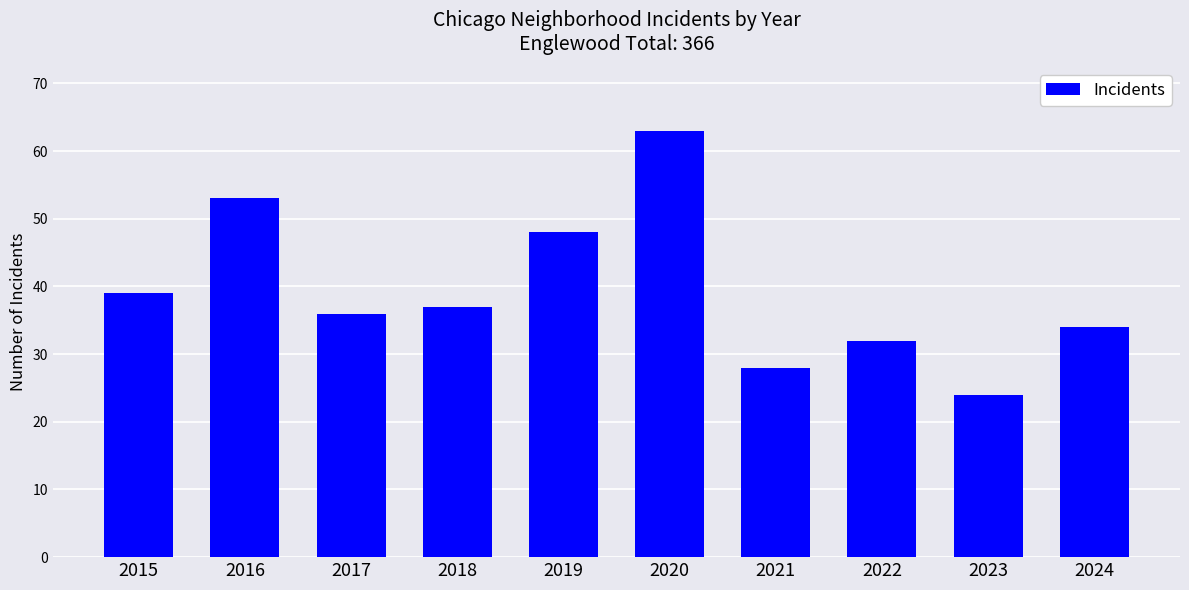

At which category does the chart reach its minimum across all series?

2023